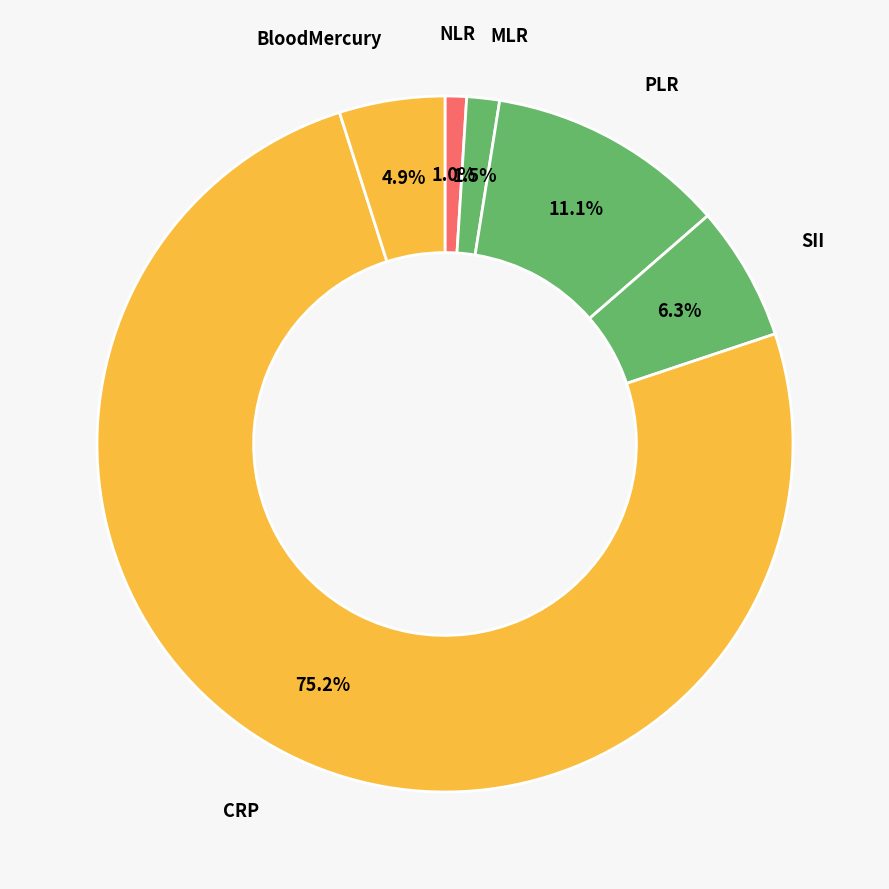

To the nearest percent, what is the combined percentage of BloodMercury and MLR?

6%